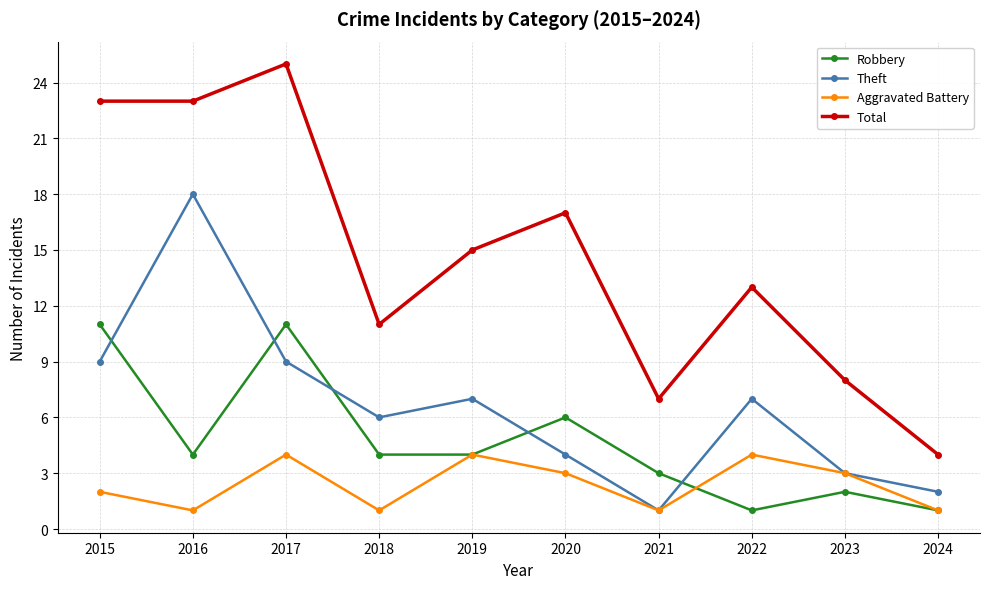

Between which two adjacent categories do Robbery and Theft first intersect?

2015 and 2016